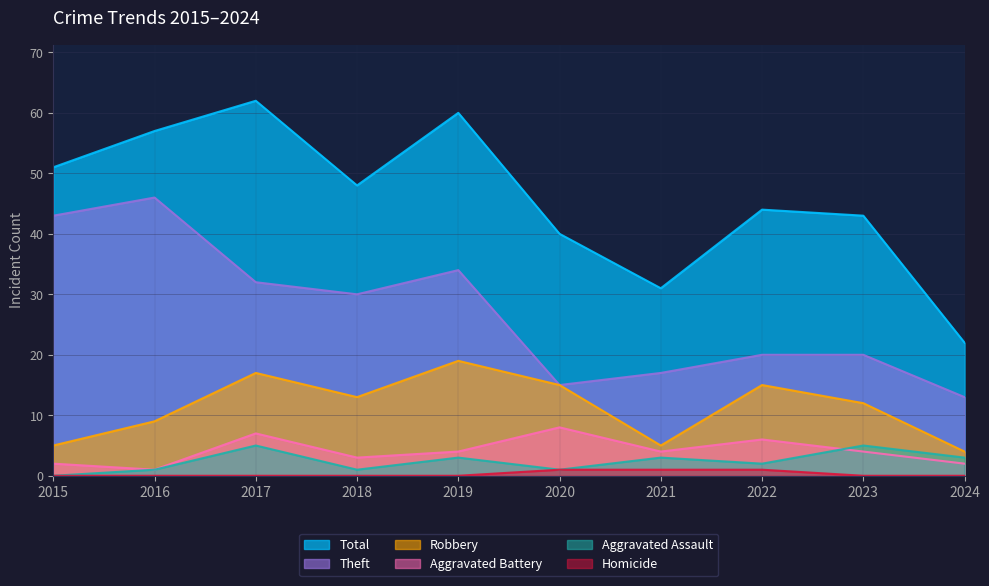

What is the difference between the Robbery values at 2019 and 2018?

6